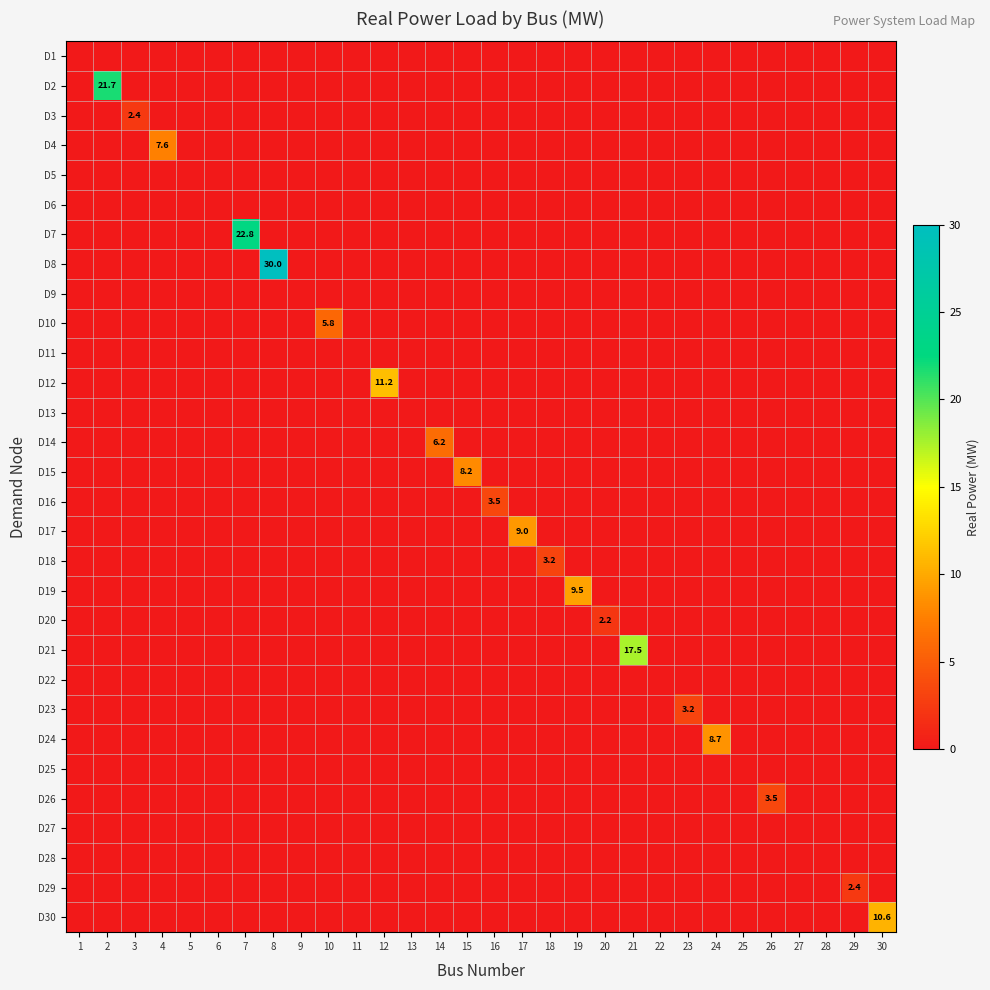

Which series changed the most between 3 and 21?

D21